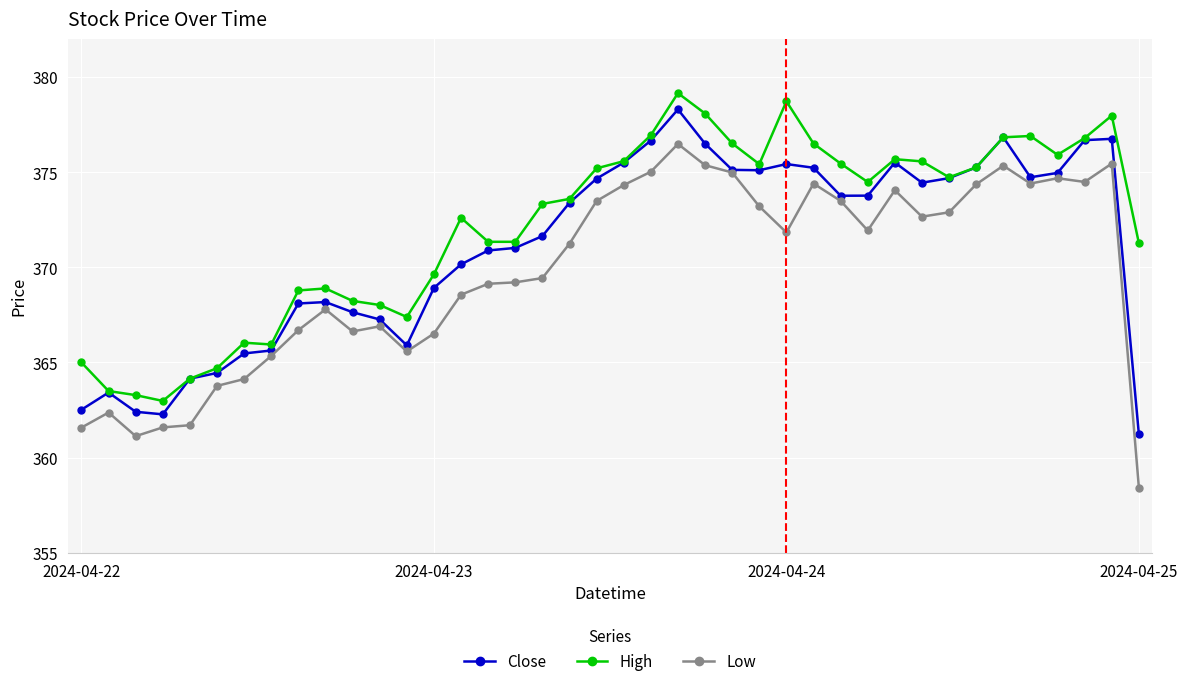

What is the average value of the High series?

372.2